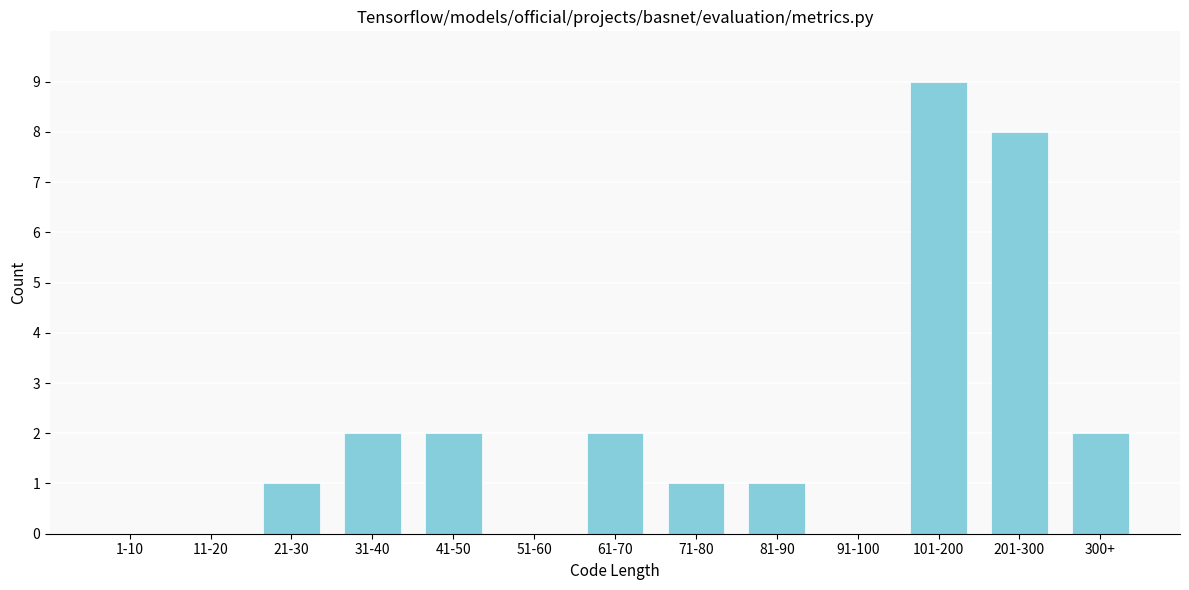

Reading left to right, what are all the values shown in this chart?

1-10=0	11-20=0	21-30=1	31-40=2	41-50=2	51-60=0	61-70=2	71-80=1	81-90=1	91-100=0	101-200=9	201-300=8	300+=2